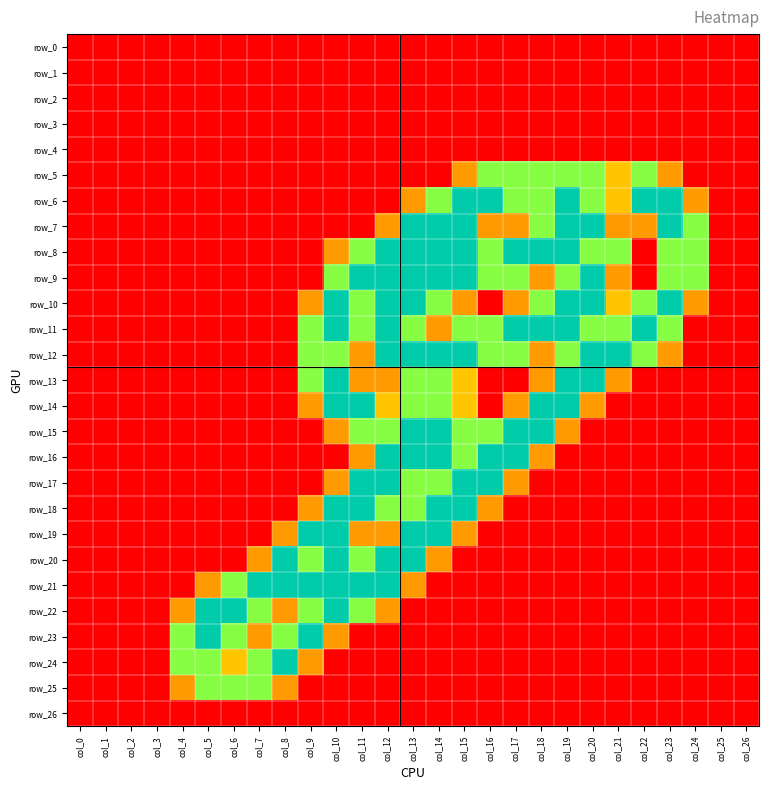

Is the value of row_15 at col_22 greater than the value of row_4 at col_1?

No